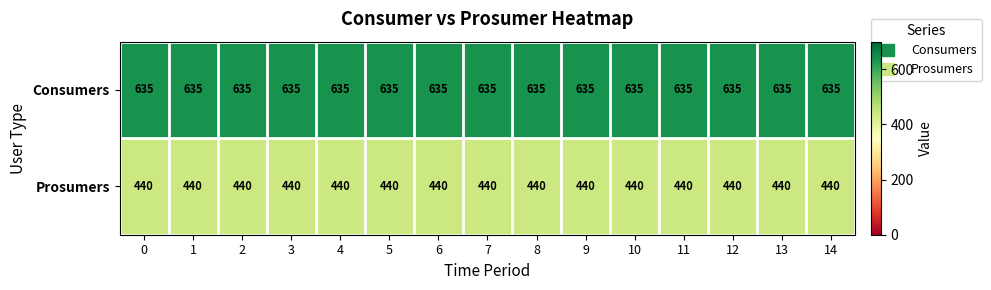

Is the value of Prosumers at 2 greater than the value of Consumers at 10?

No